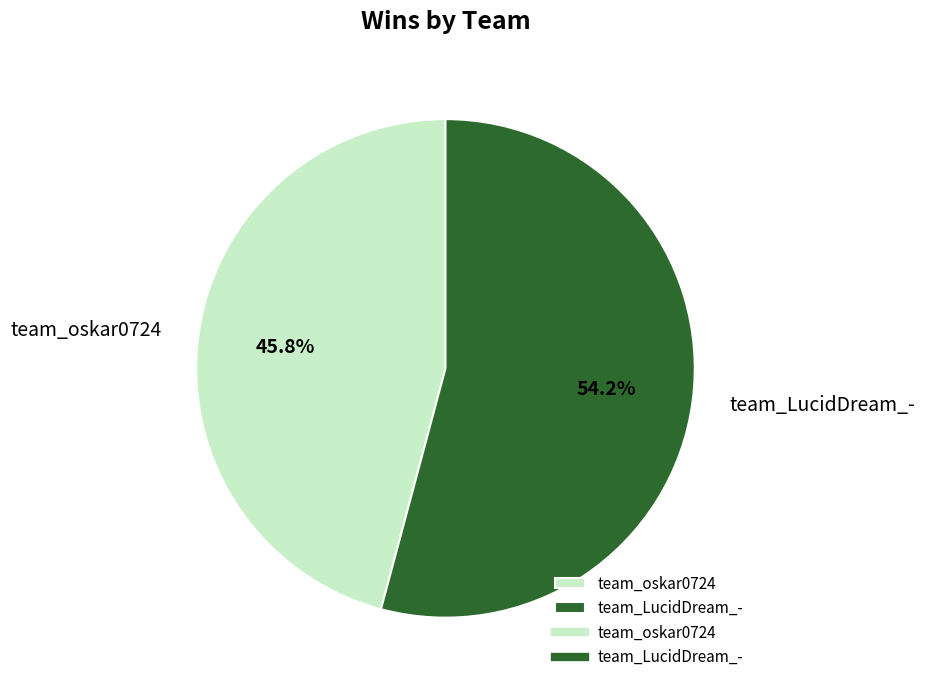

Which has a higher value, team_LucidDream_- or team_oskar0724?

team_LucidDream_-